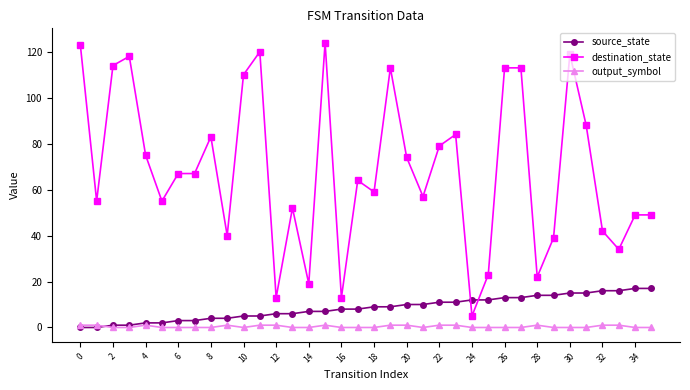

What is the average value of the destination_state series?

69